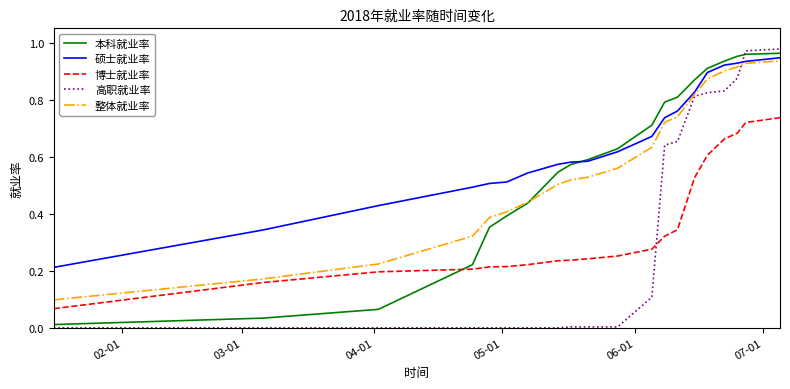

How many intersections are there between 高职就业率 and 博士就业率?

1